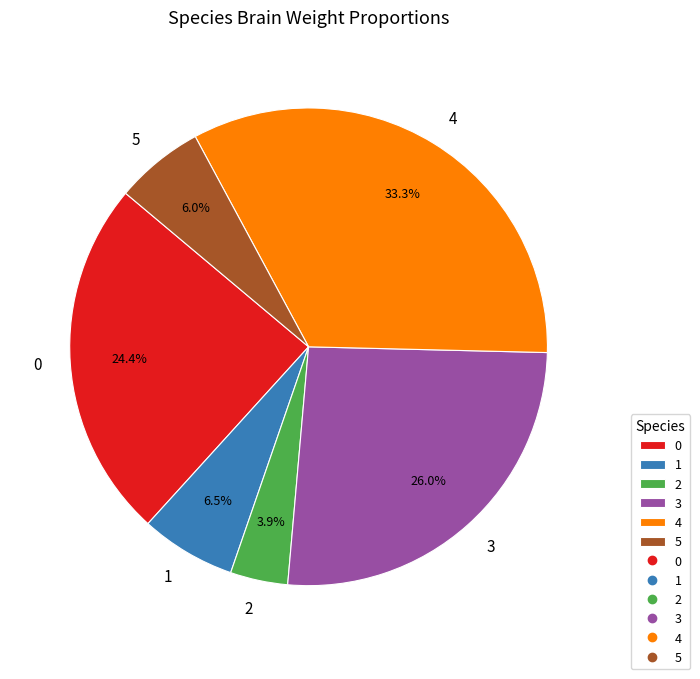

How many segments does this pie chart have?

6